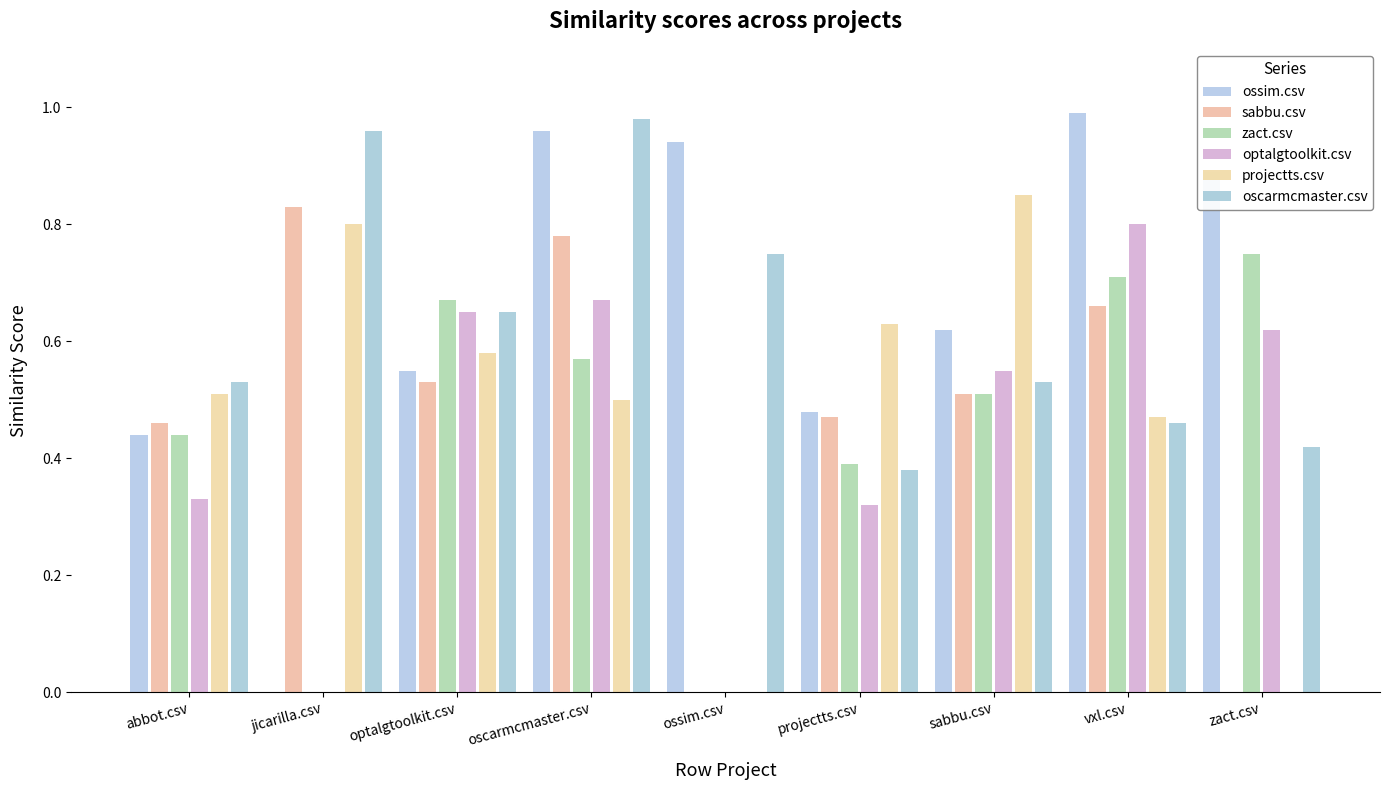

Is it true that projectts.csv equals 0.5 at oscarmcmaster.csv?

True